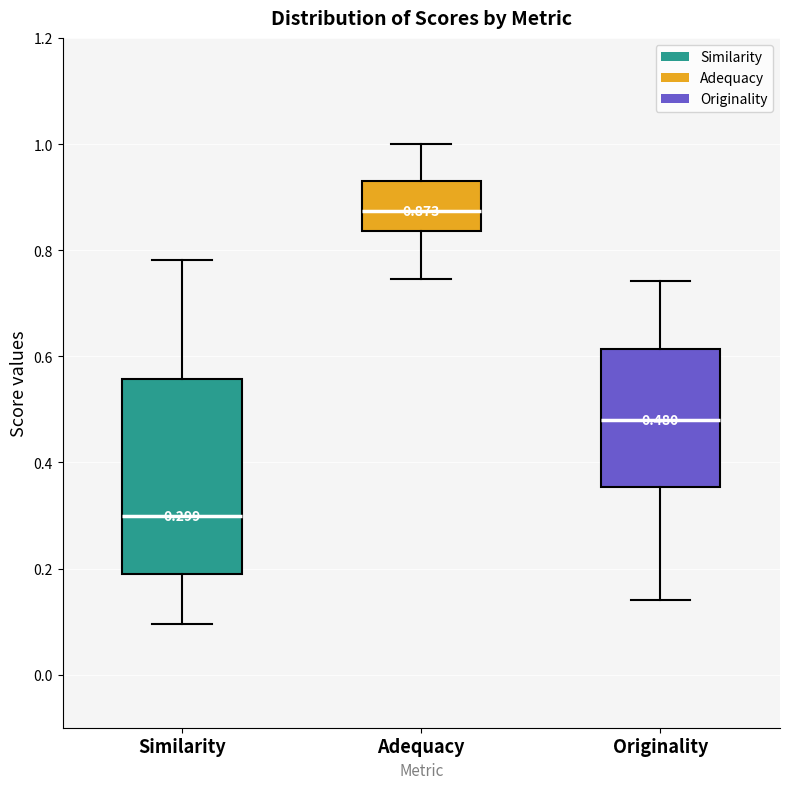

Which box is the tallest, from its lower edge to its upper edge?

Similarity